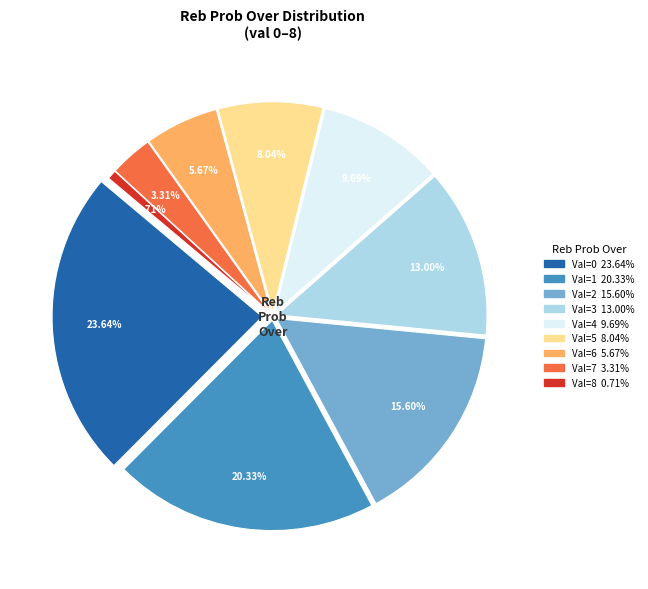

To the nearest percent, what percentage of the pie is 0?

24%